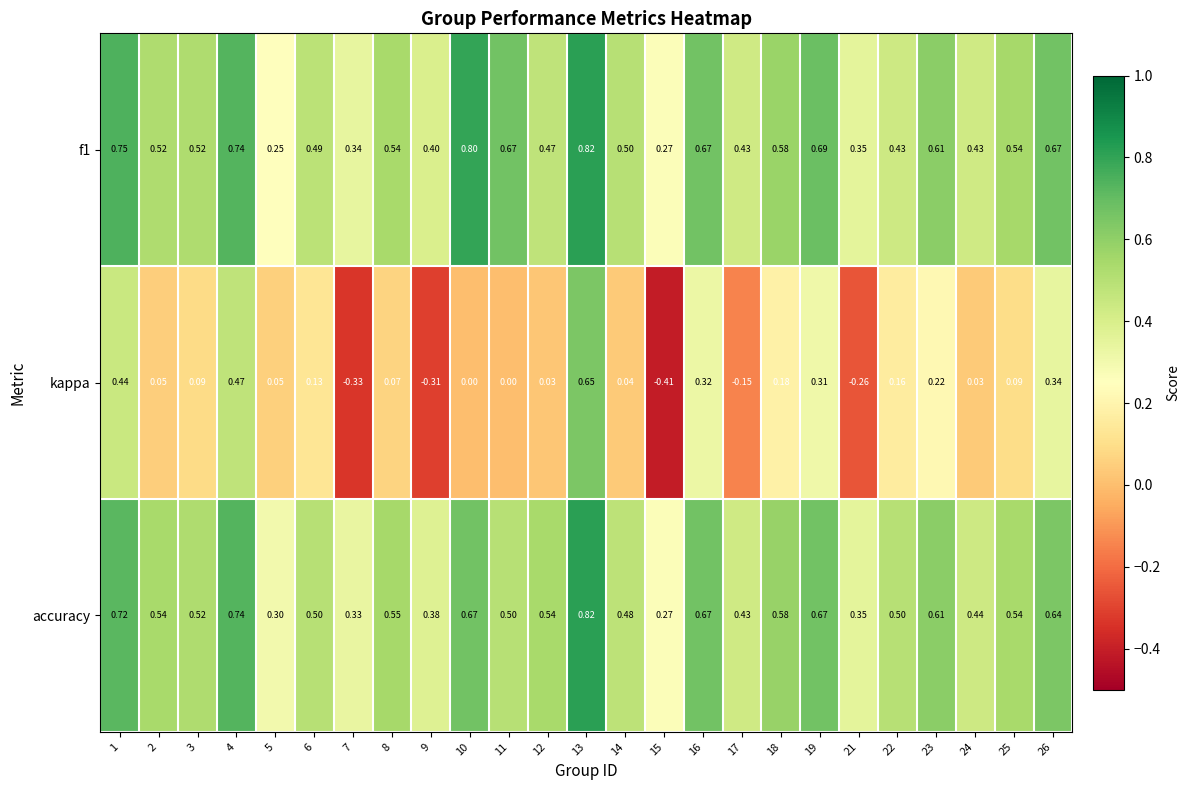

Between 19 and 23, which series saw the biggest shift?

kappa